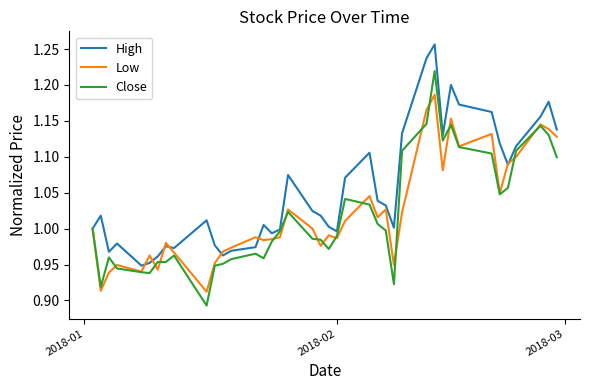

What are all the series names shown in the legend?

High, Low, Close